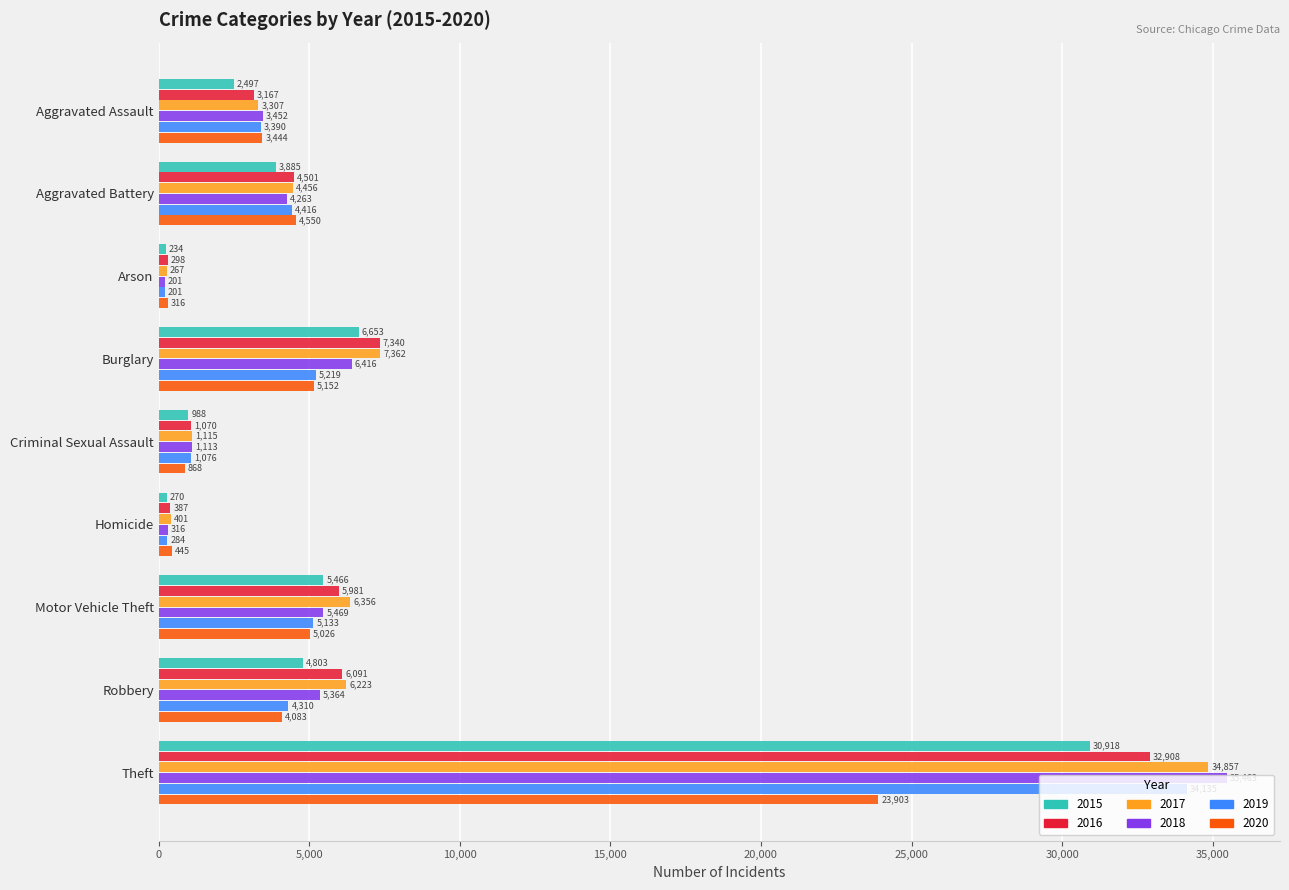

Where is 2019 nearest to the value 17168?

Burglary